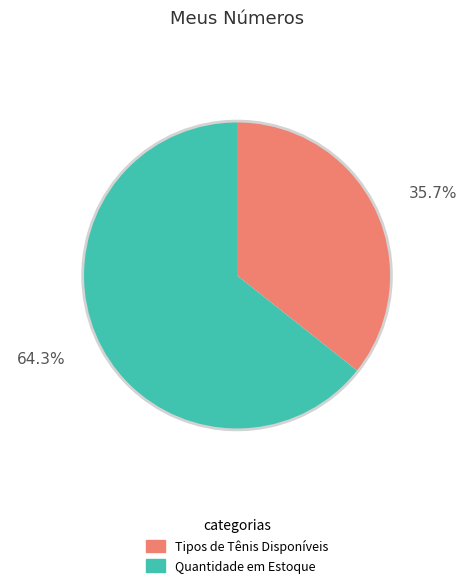

How many segments does this pie chart have?

2